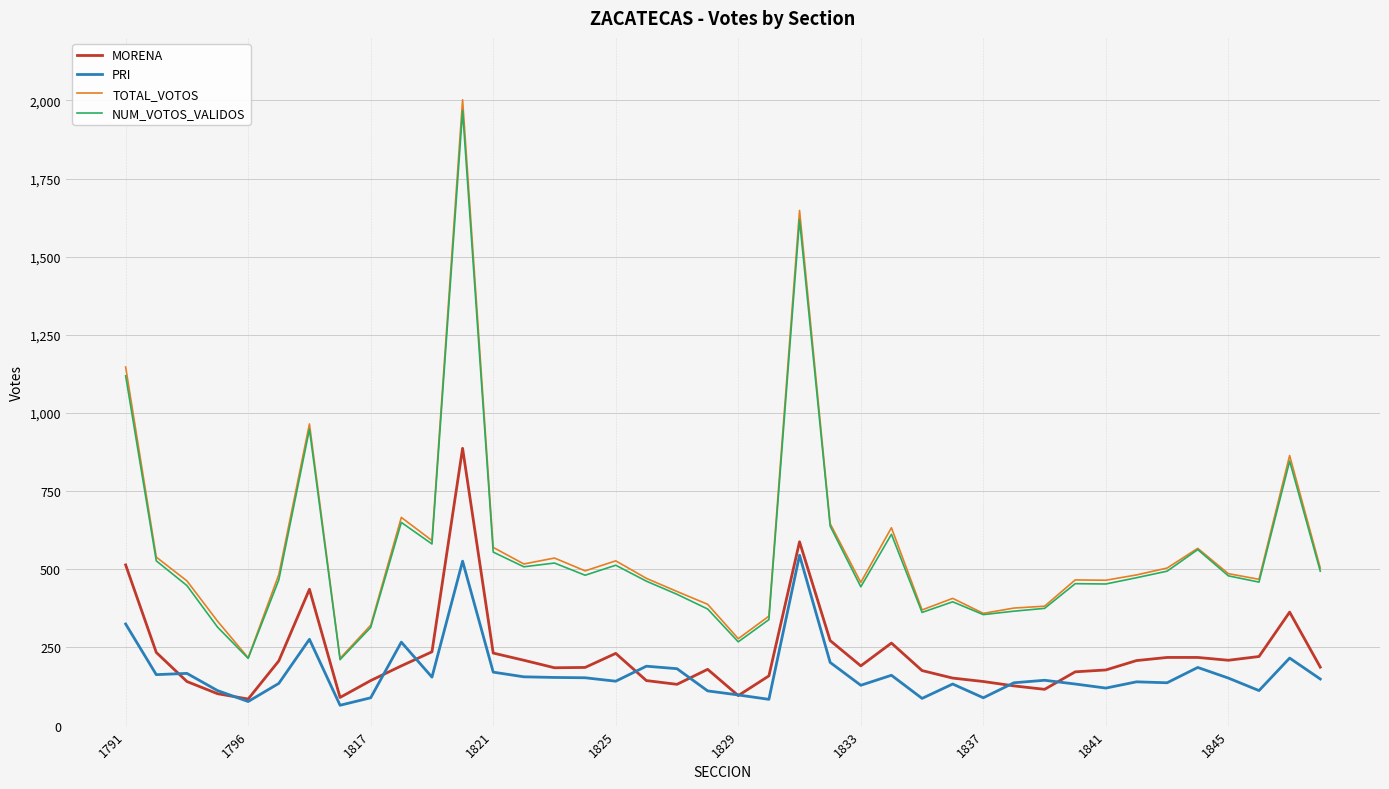

What is the lowest value of the TOTAL_VOTOS series?

215